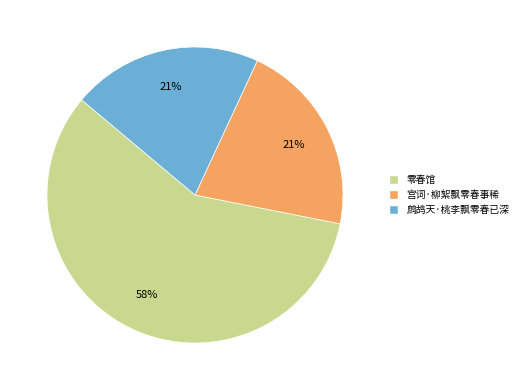

Count the number of slices in the pie.

3